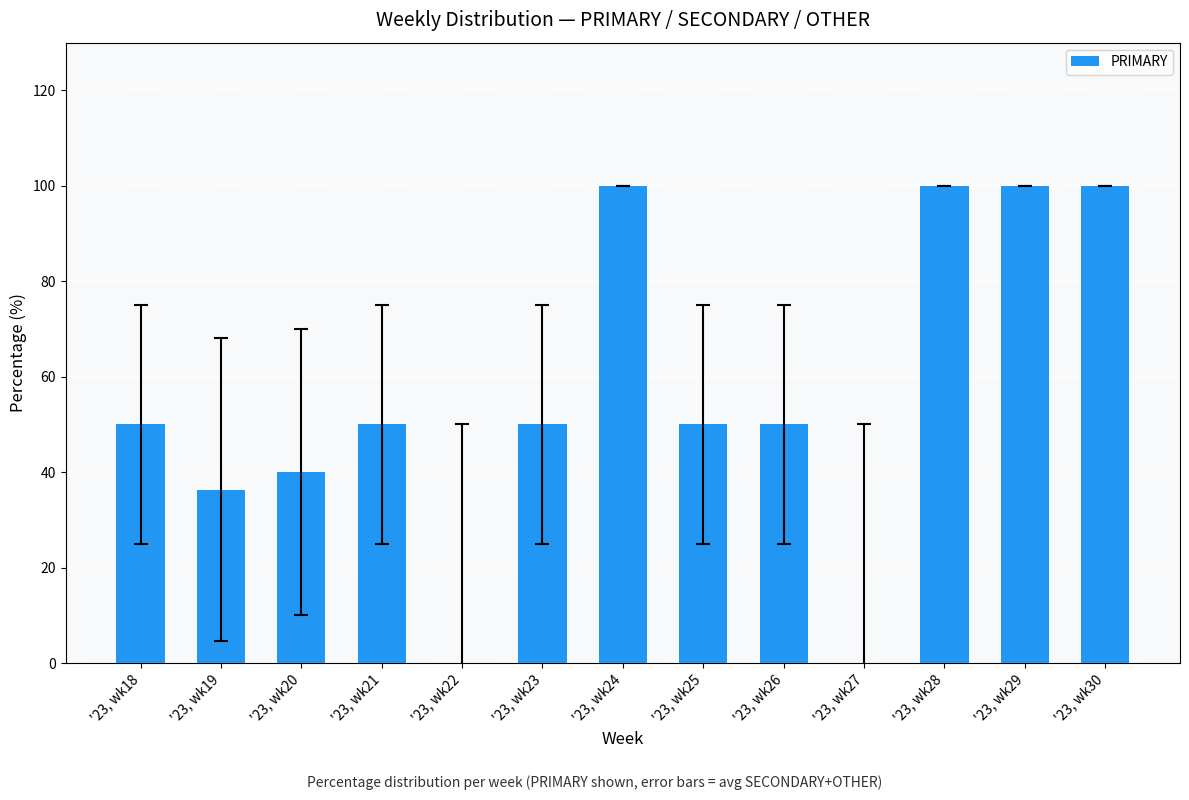

Between '23, wk19 and '23, wk26, which is larger?

'23, wk26